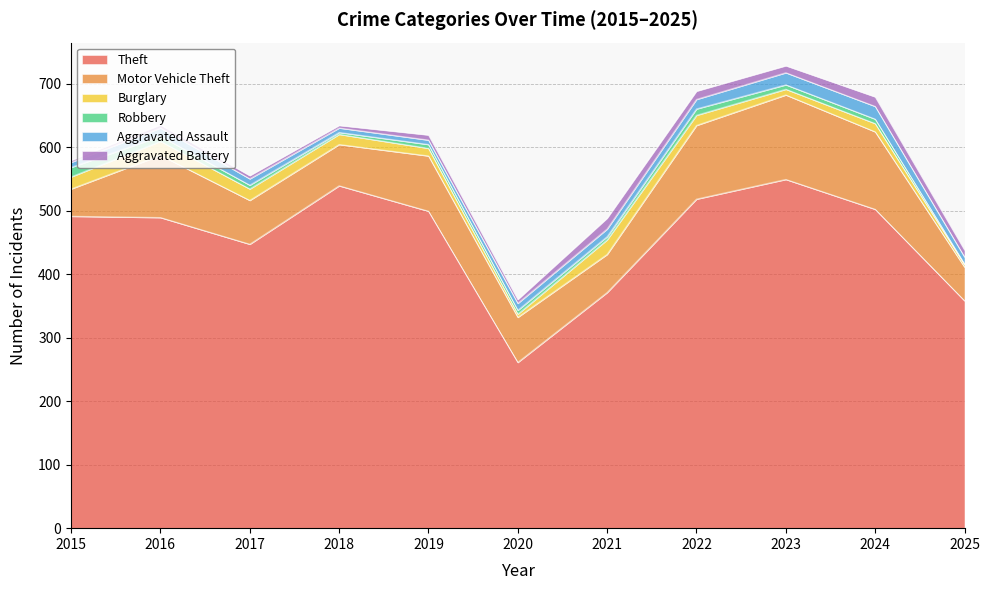

What is the minimum value for Theft?

261